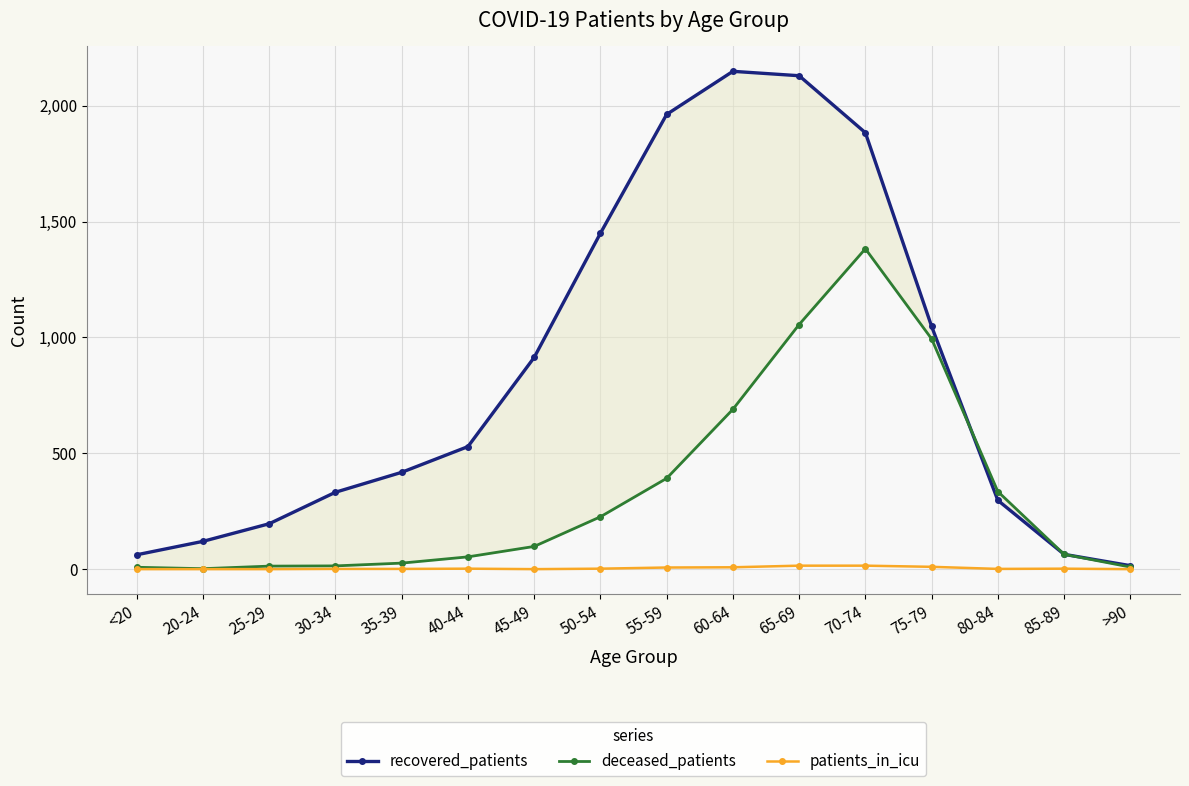

Rank the series by their average value, from highest to lowest.

recovered_patients, deceased_patients, patients_in_icu